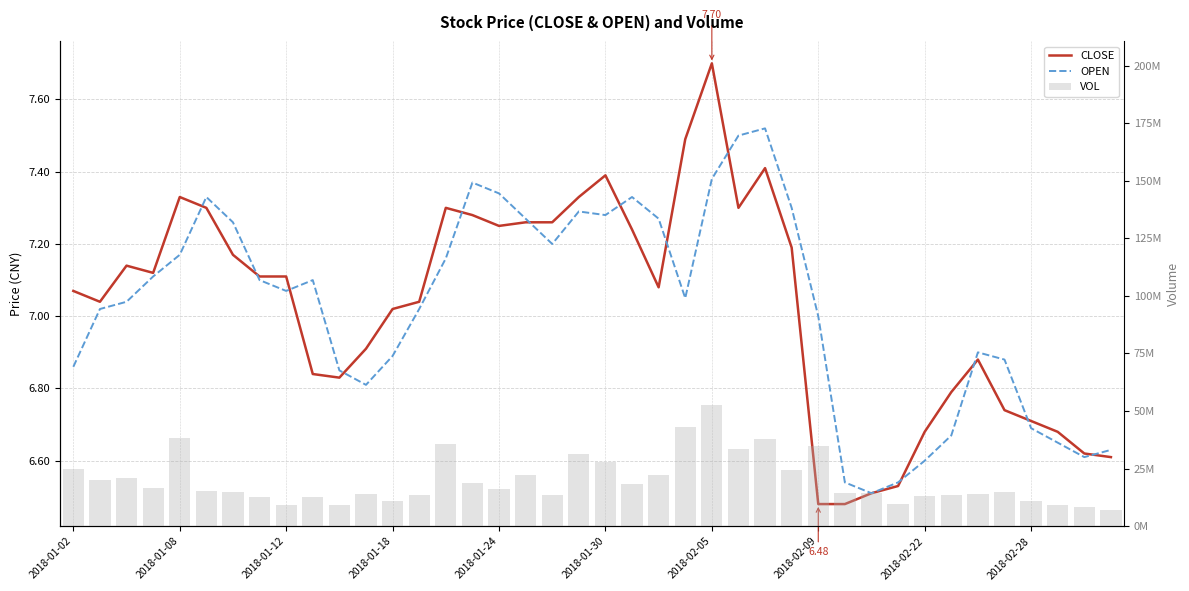

What is the value of the OPEN bar at the 32nd from the left?

6.5